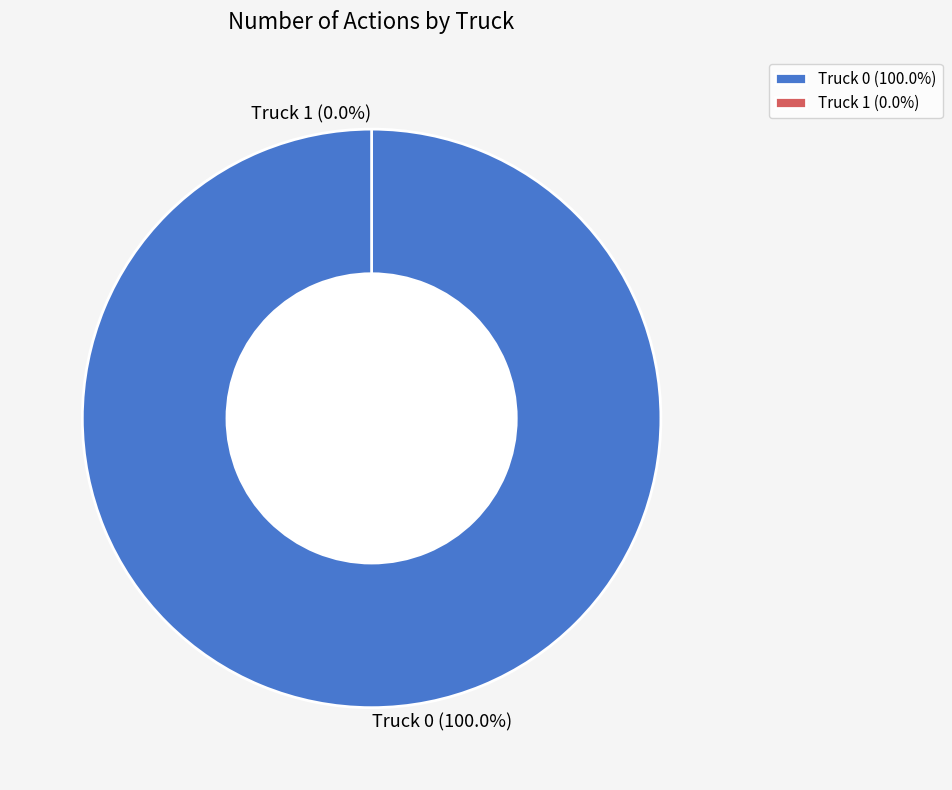

To the nearest percent, what is the combined percentage of Truck 0 and Truck 1?

100%